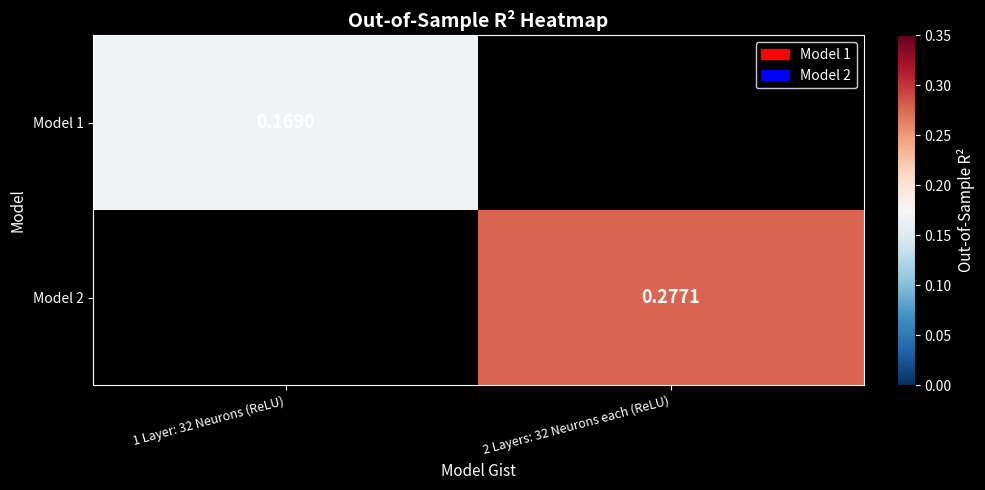

How many categories are shown in the chart?

2